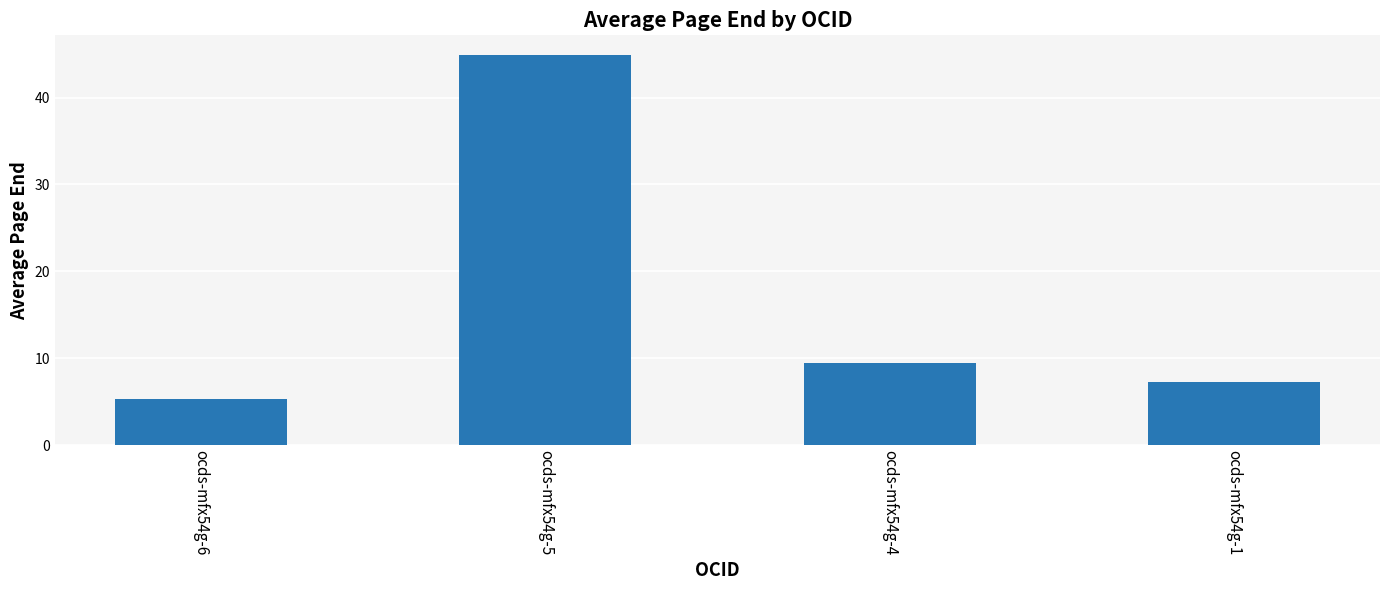

At which category does the chart reach its peak across all series?

ocds-mfx54g-5